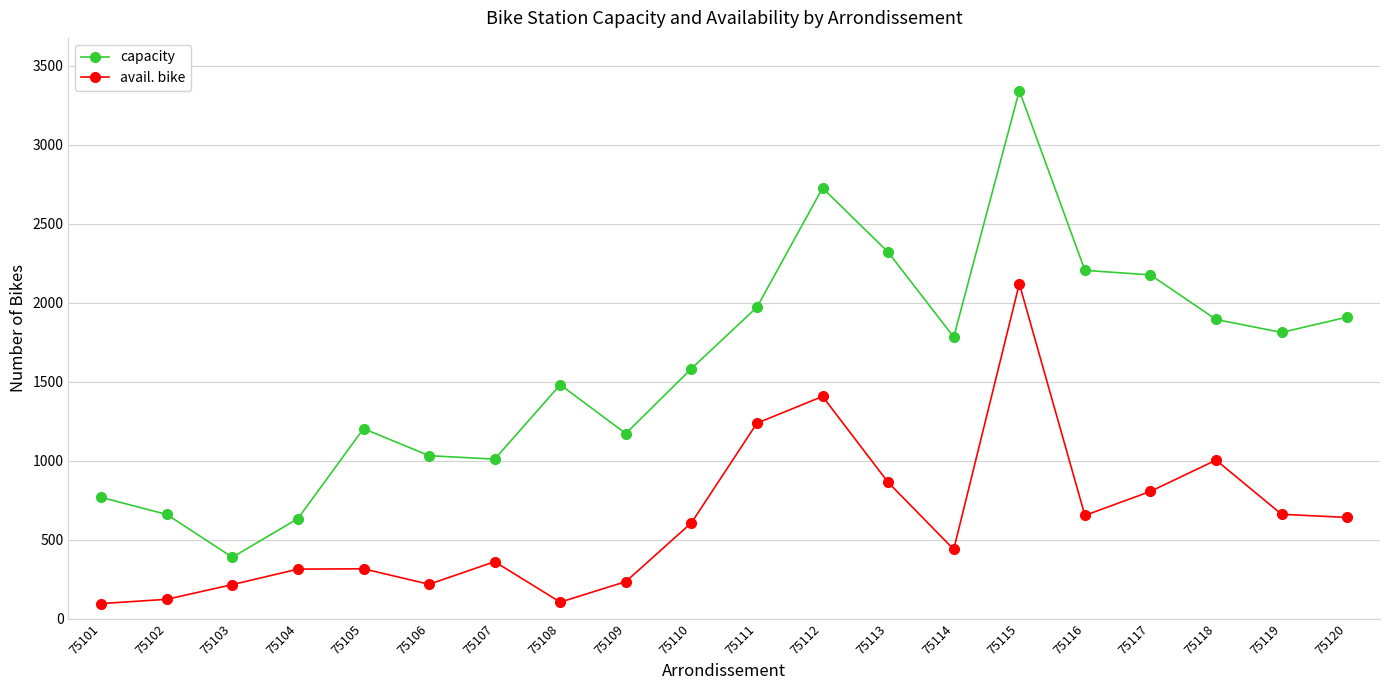

What is the spread (max minus min) of values at 75109?

937